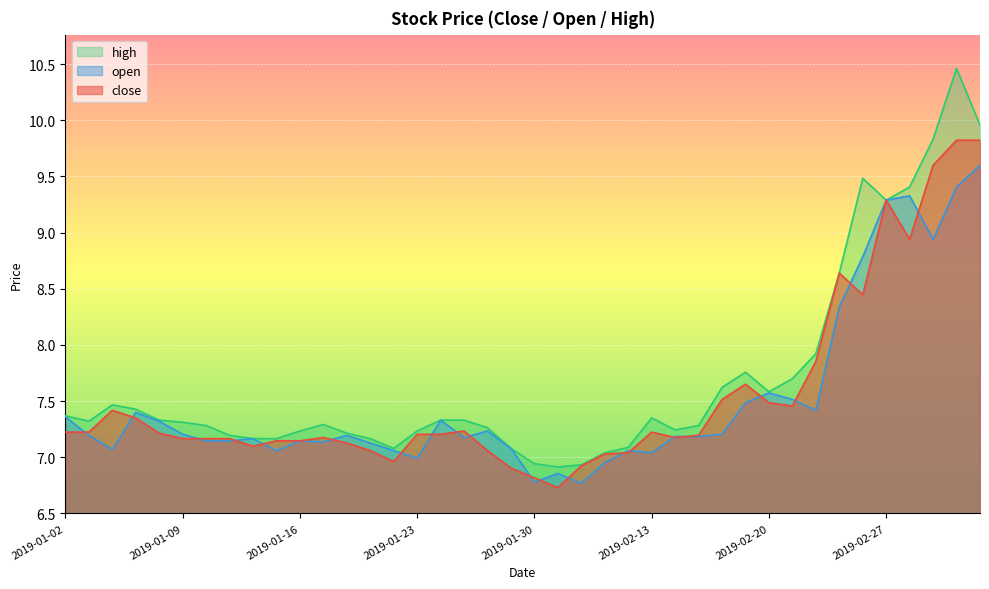

Where do close and open first cross each other?

2019-01-02 and 2019-01-03